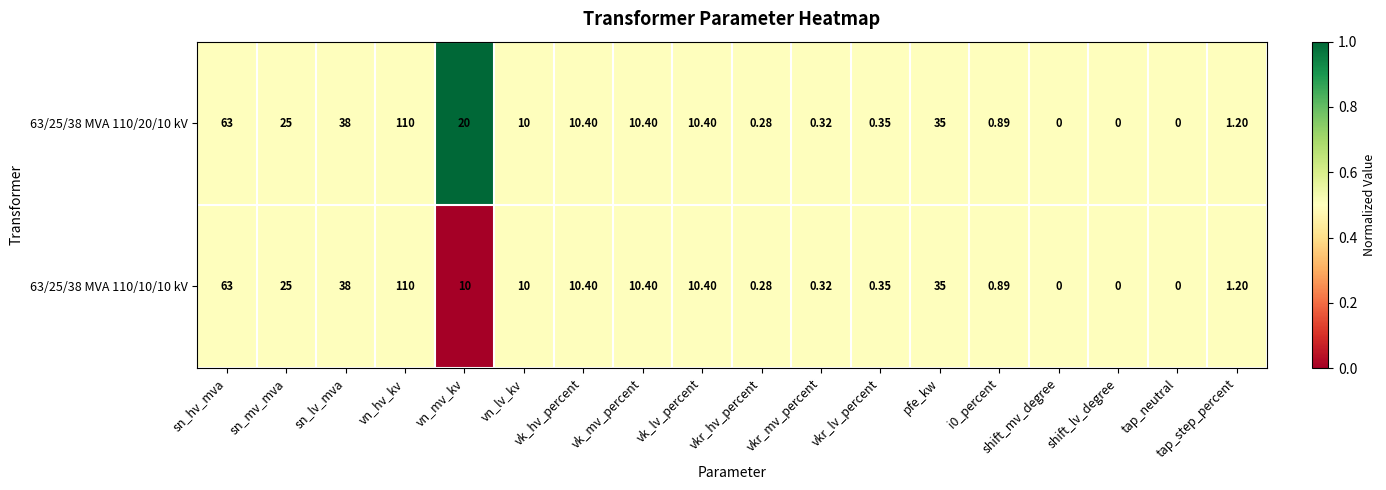

At which label is 63/25/38 MVA 110/10/10 kV closest to 55?

sn_hv_mva